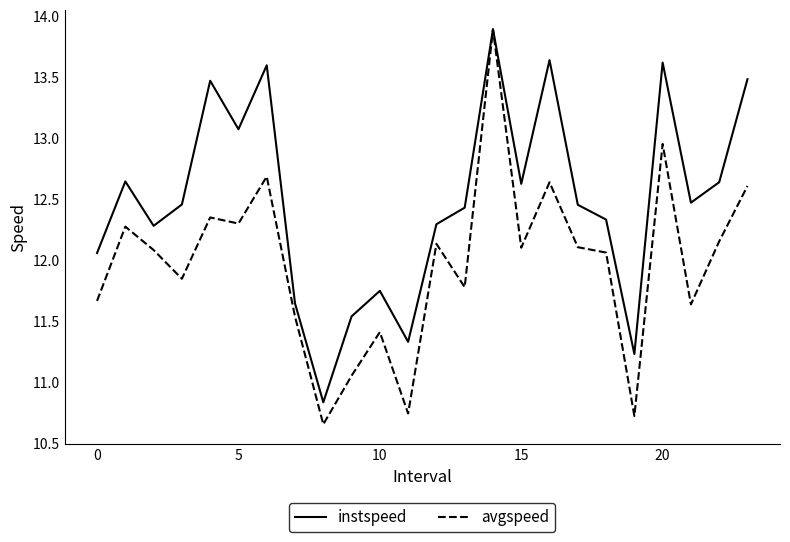

Which series has the largest total across all categories?

instspeed